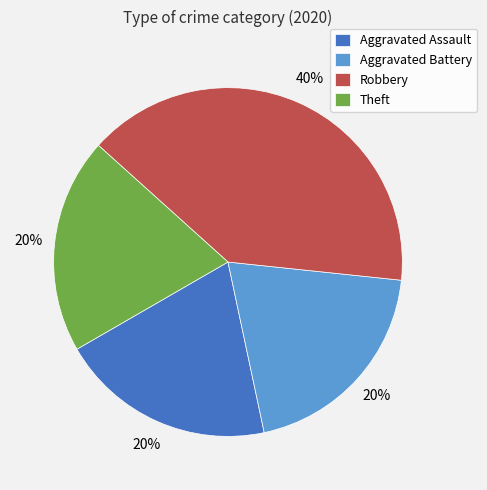

The Aggravated Battery slice represents 20% of the pie. True or false?

True